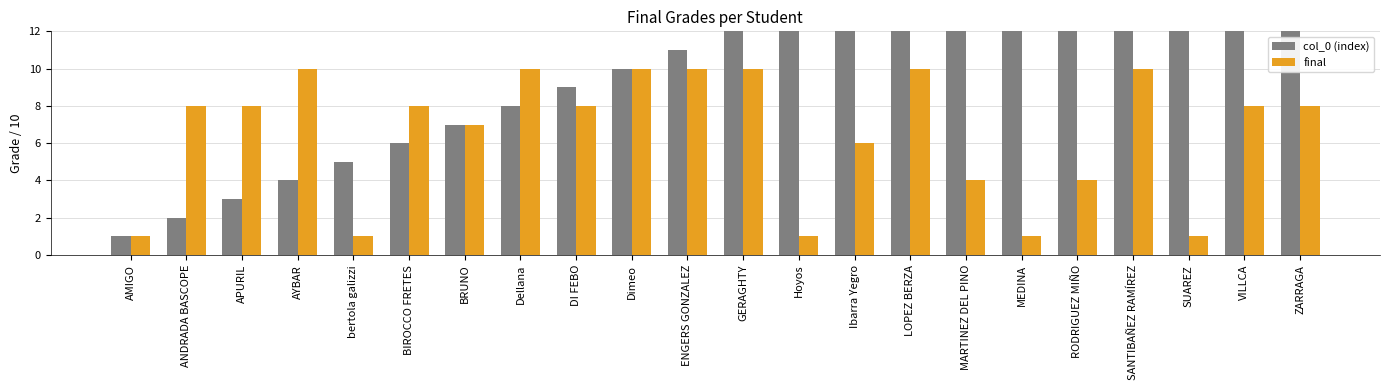

Reading left to right, what are all the values shown in this chart?

col_0 (index): 1	2	3	4	5	6	7	8	9	10	11	12	13	14	15	16	17	18	19	20	21	22
final: 1	8	8	10	1	8	7	10	8	10	10	10	1	6	10	4	1	4	10	1	8	8